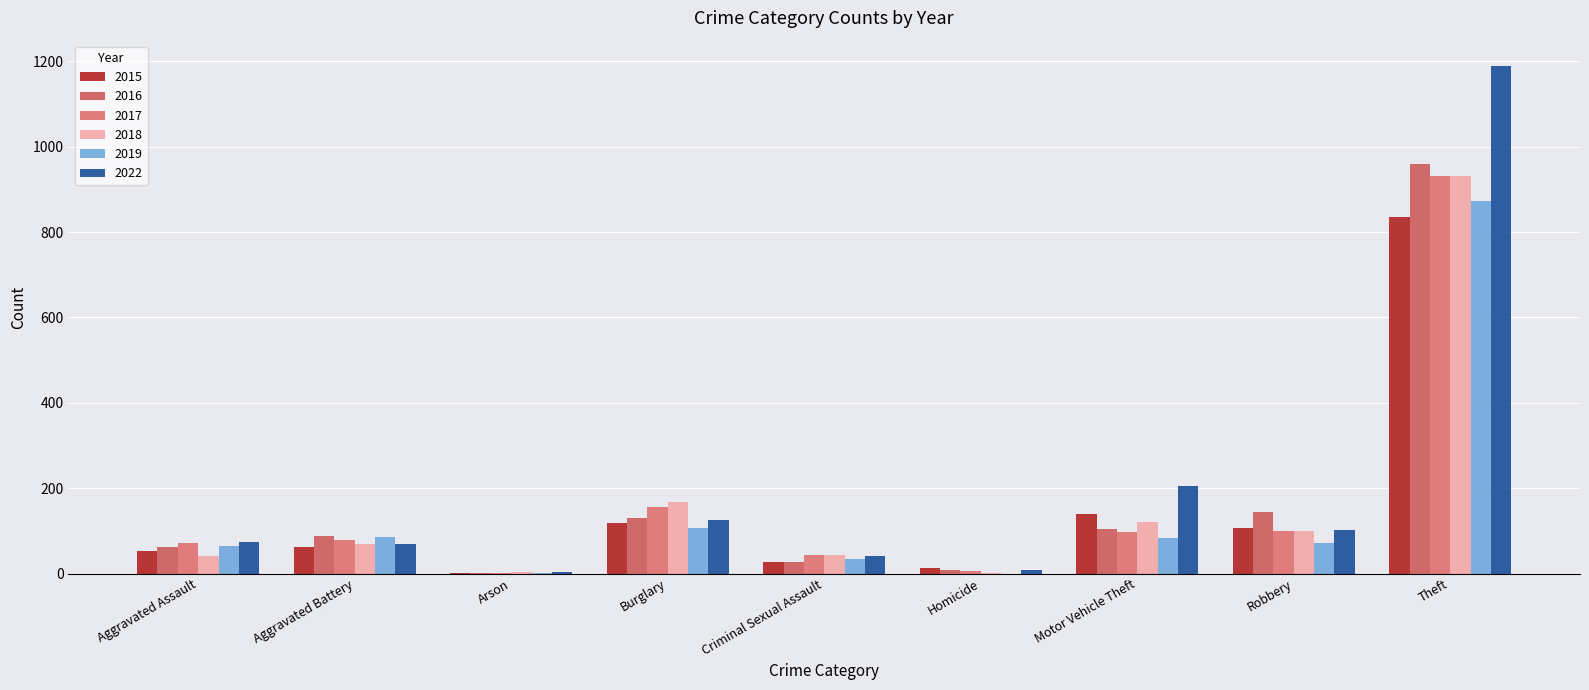

How many groups of bars are there?

9